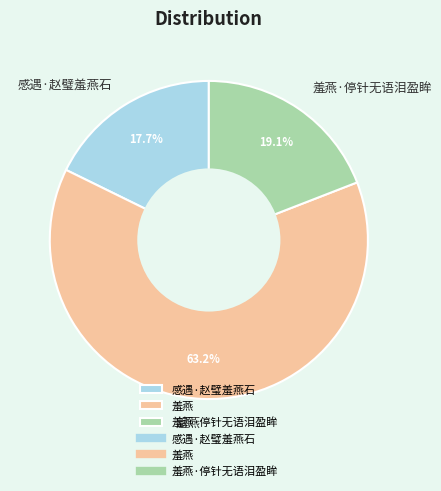

What is the largest slice in the pie chart?

羞燕